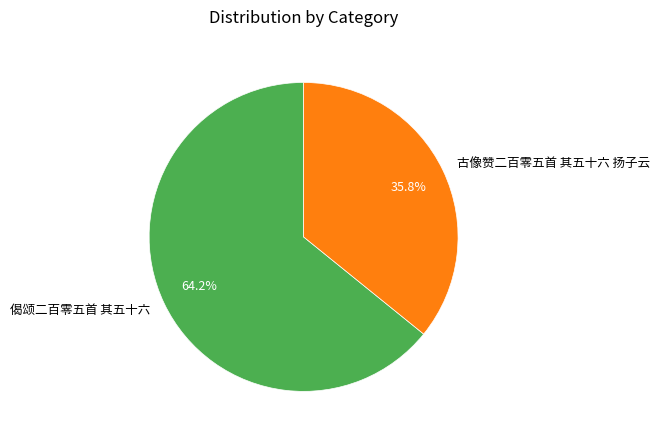

How many slices are in this pie chart?

2